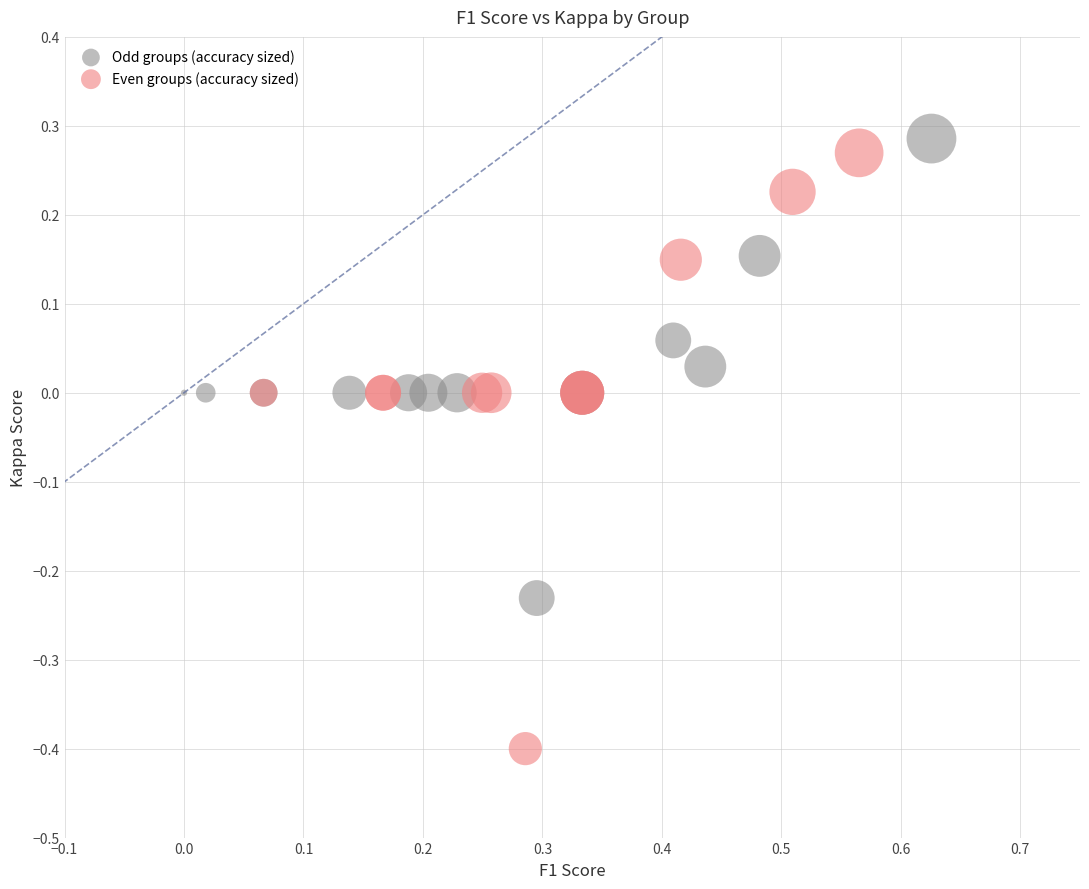

Which series contains the highest Y value?

Odd groups (accuracy sized)